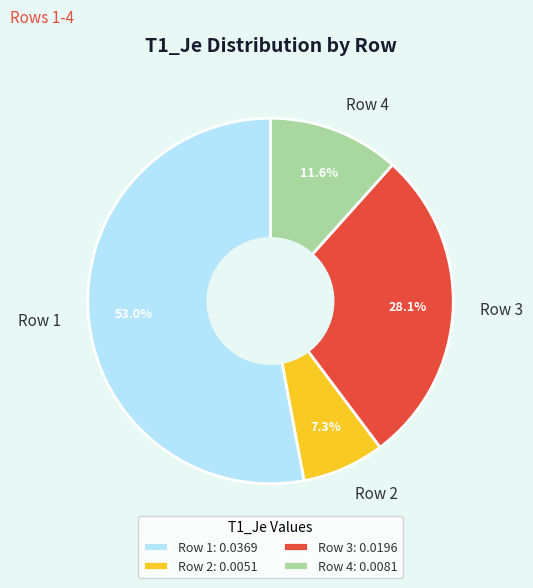

Is Row 3 the majority of the pie?

No